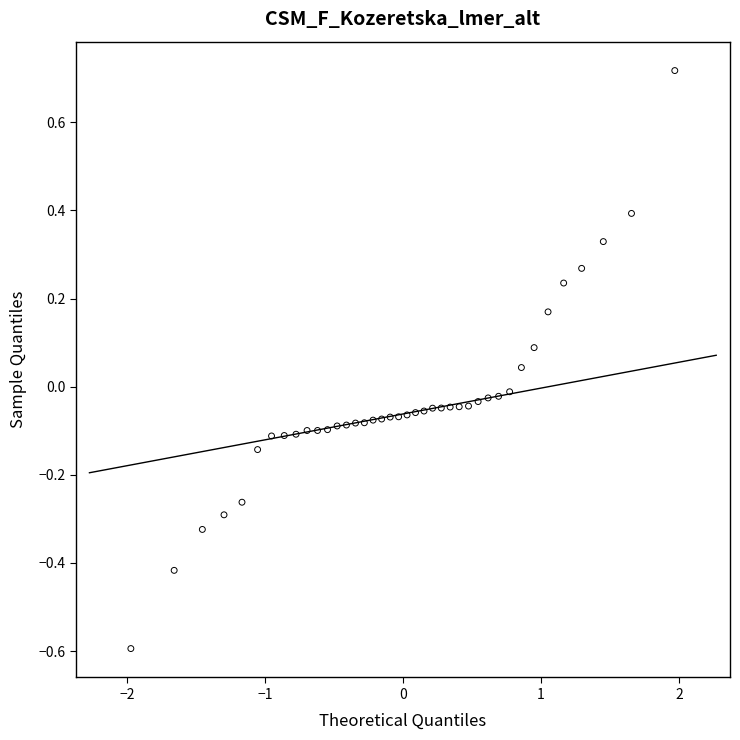

What is the range of Y values (max minus min)?

1.3